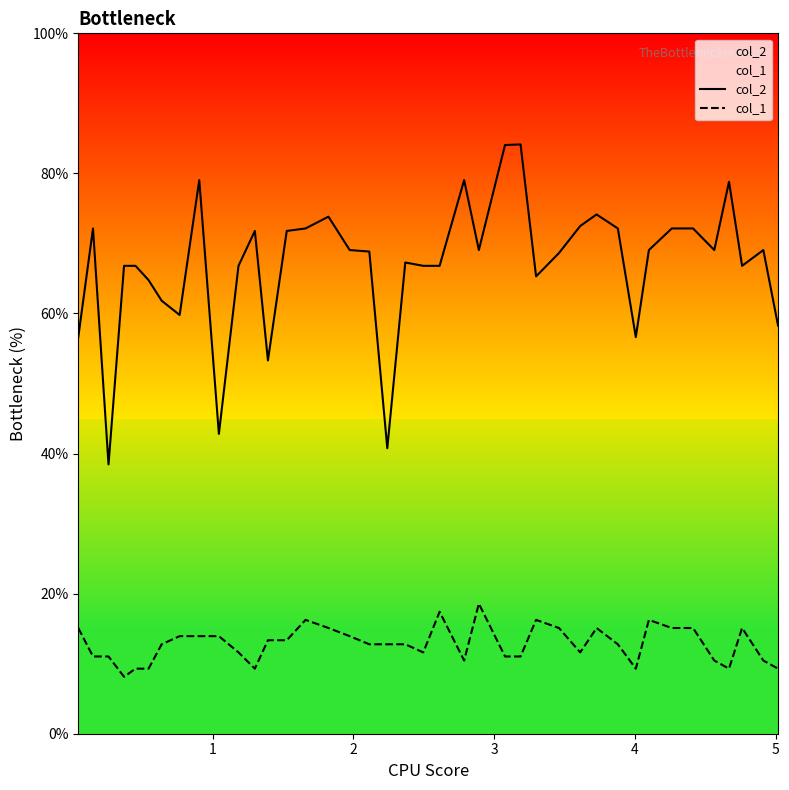

What are all the series names shown in the legend?

col_2, col_1